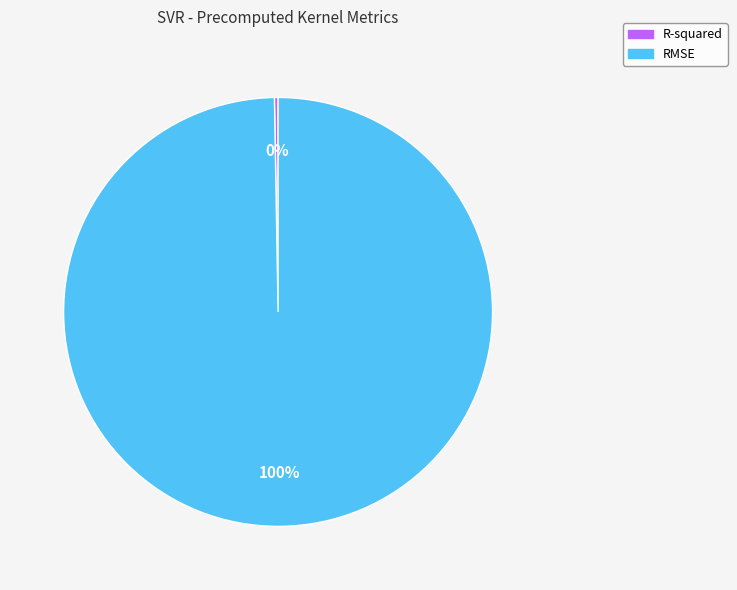

What percentage is the RMSE slice, to the nearest percent?

100%